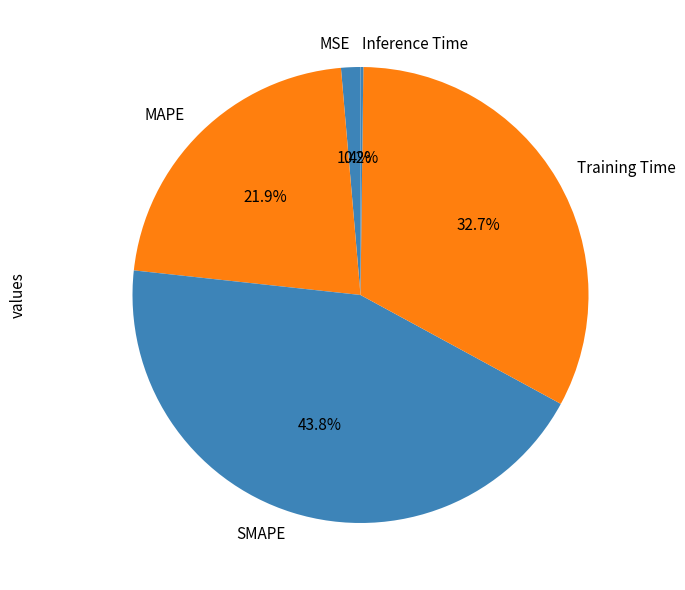

Is there a majority slice in this chart?

No